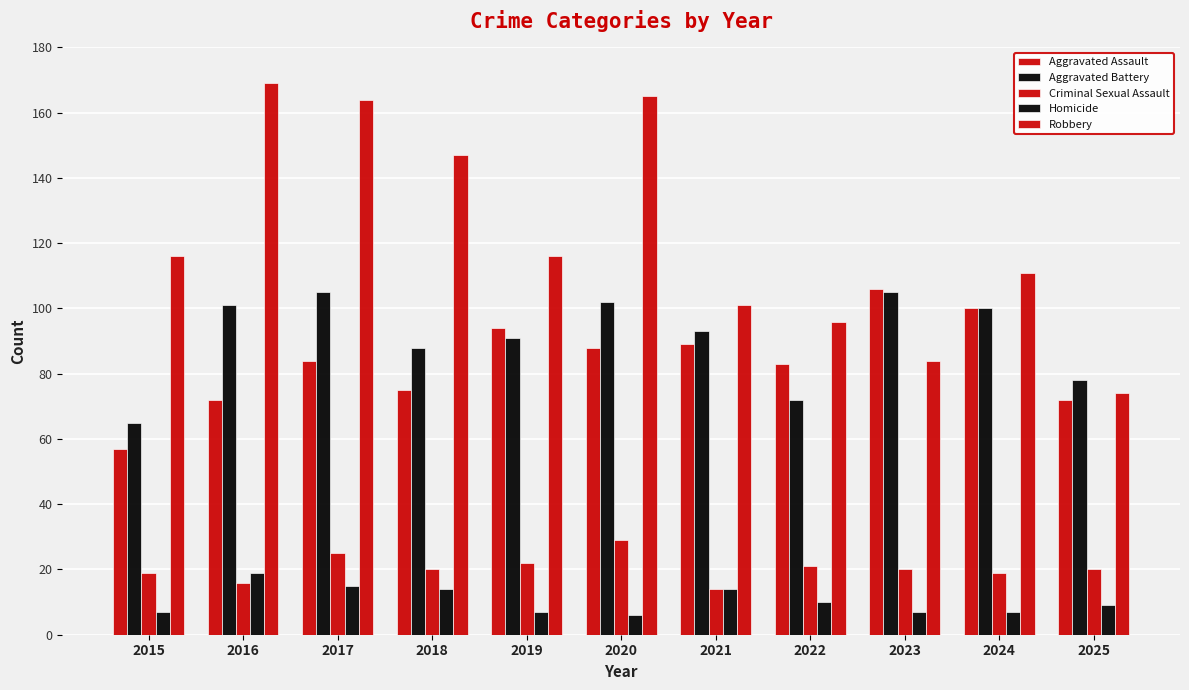

Between 2018 and 2022, which series saw the biggest shift?

Robbery